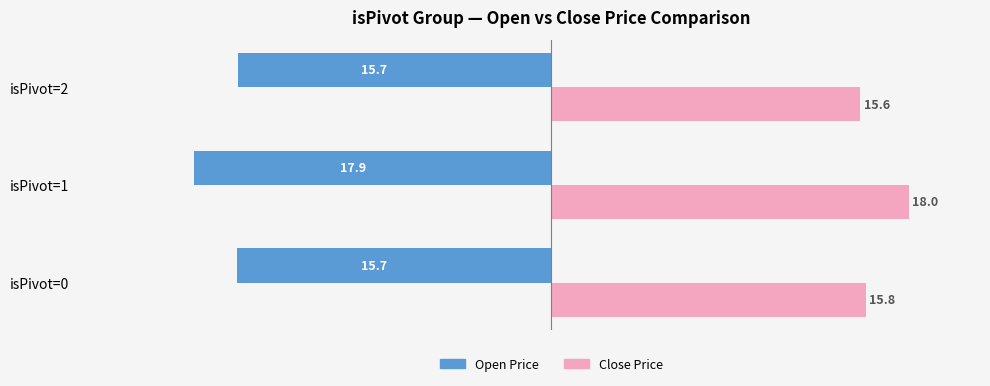

Which series has the largest total across all categories?

Close Price